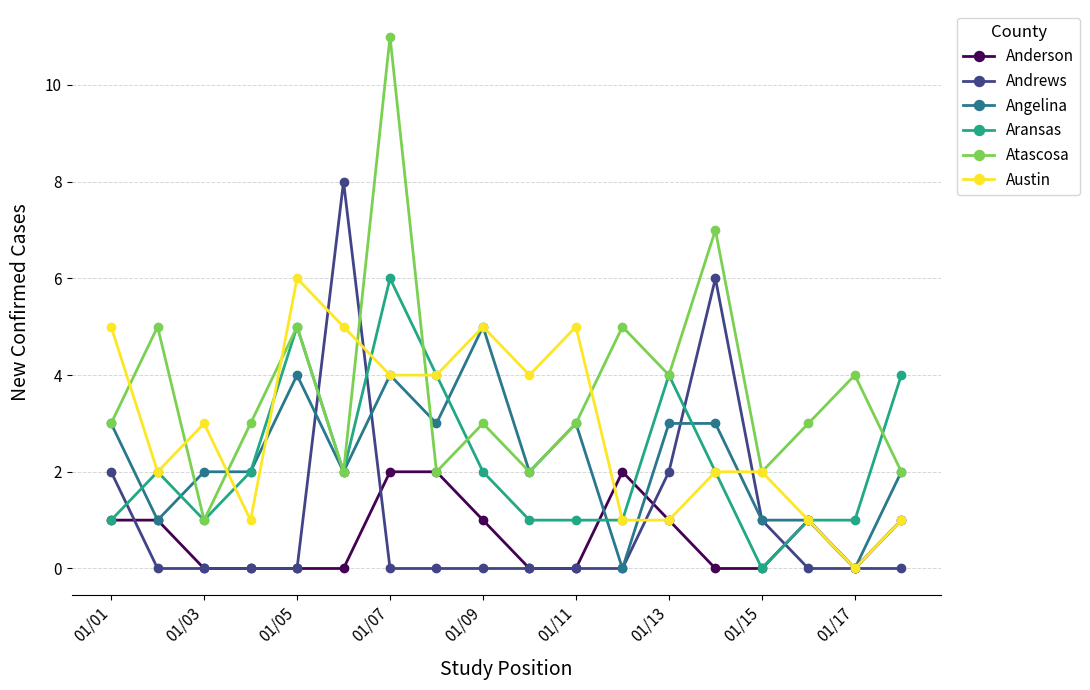

Which series has the largest range (max minus min)?

Atascosa